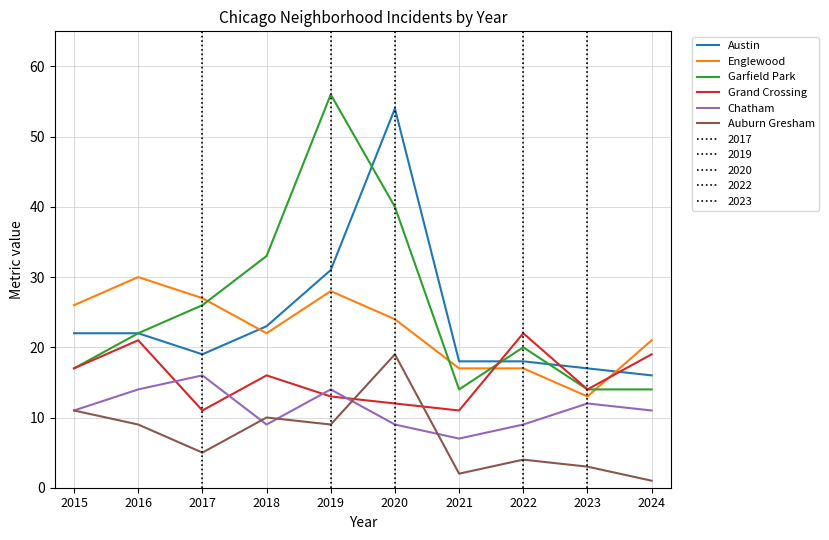

True or false: Englewood has a value of 24 at 2020.

True